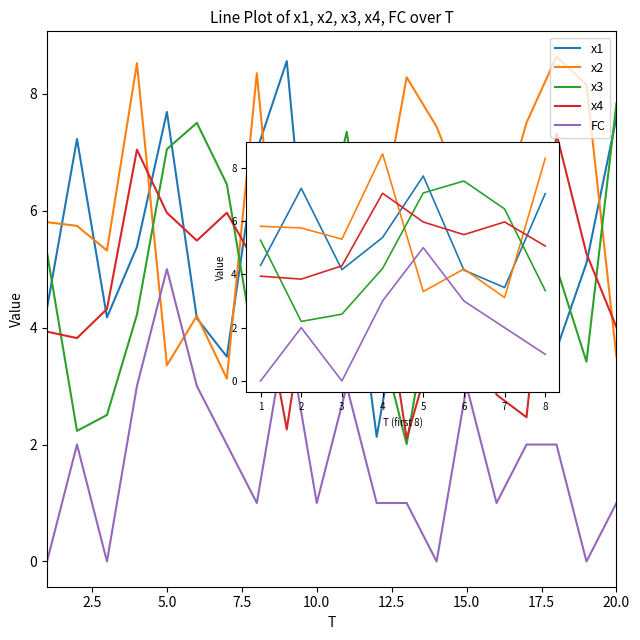

What is the highest value of the x2 series?

8.6